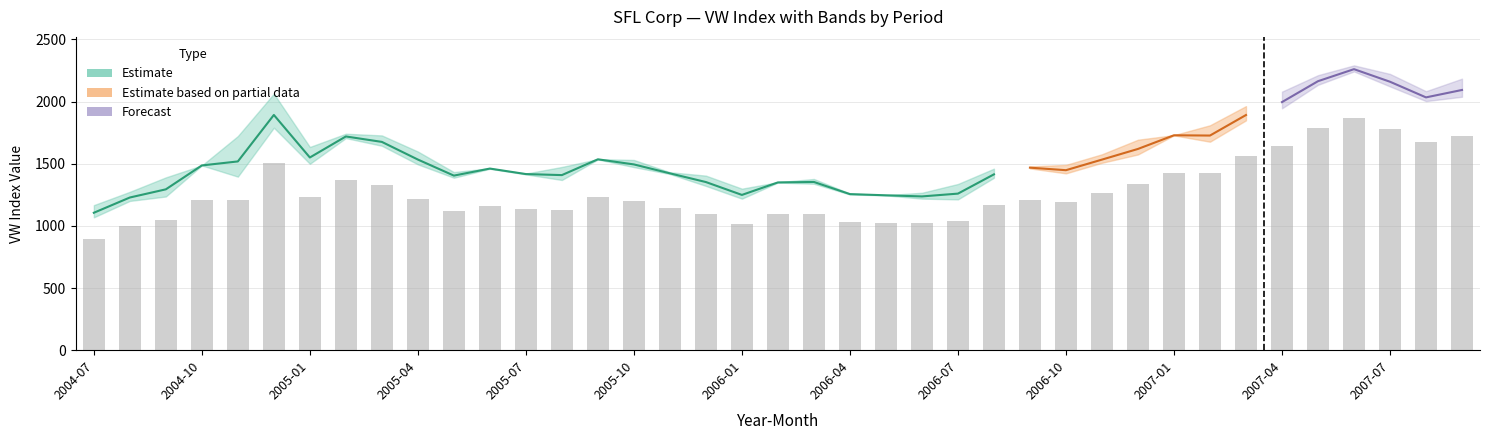

Is it true that ret equals 0.1 at VW?

False